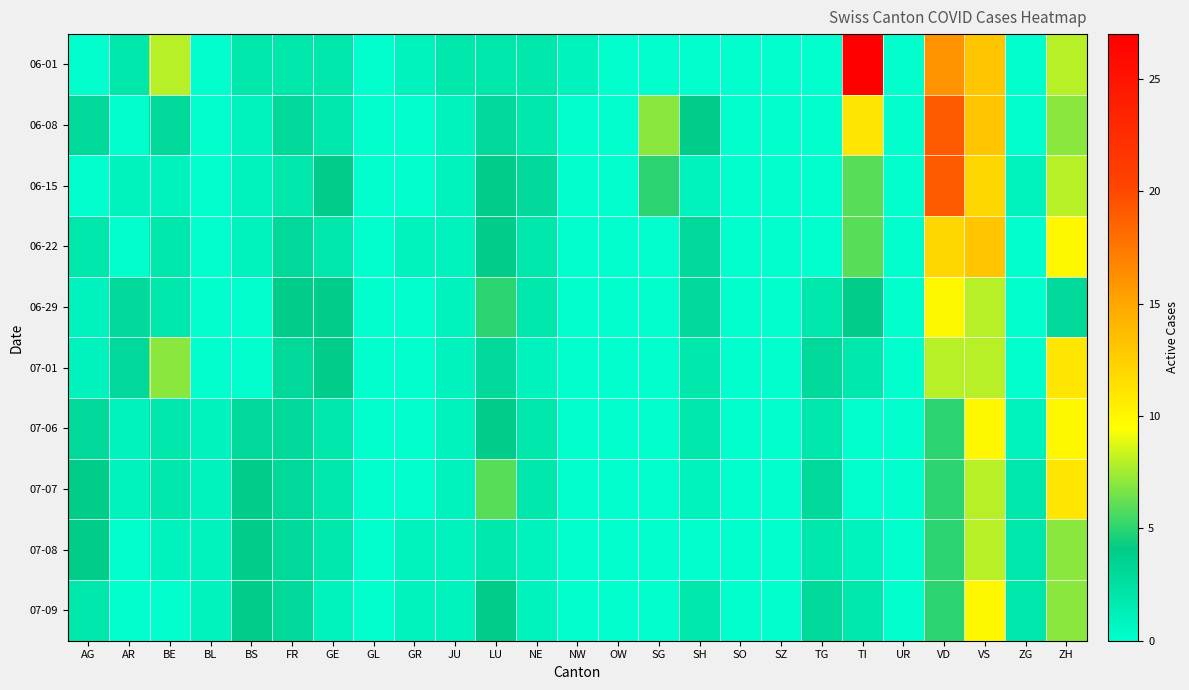

What is the greatest value displayed?

27